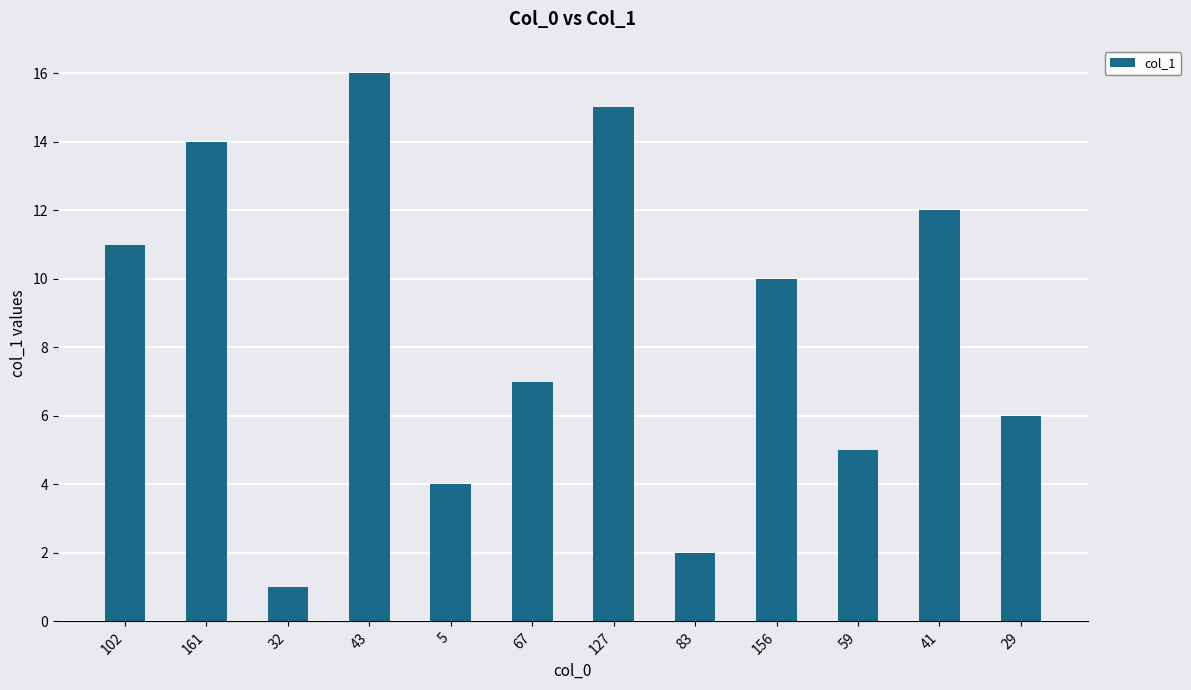

What is the maximum value shown in the chart?

16